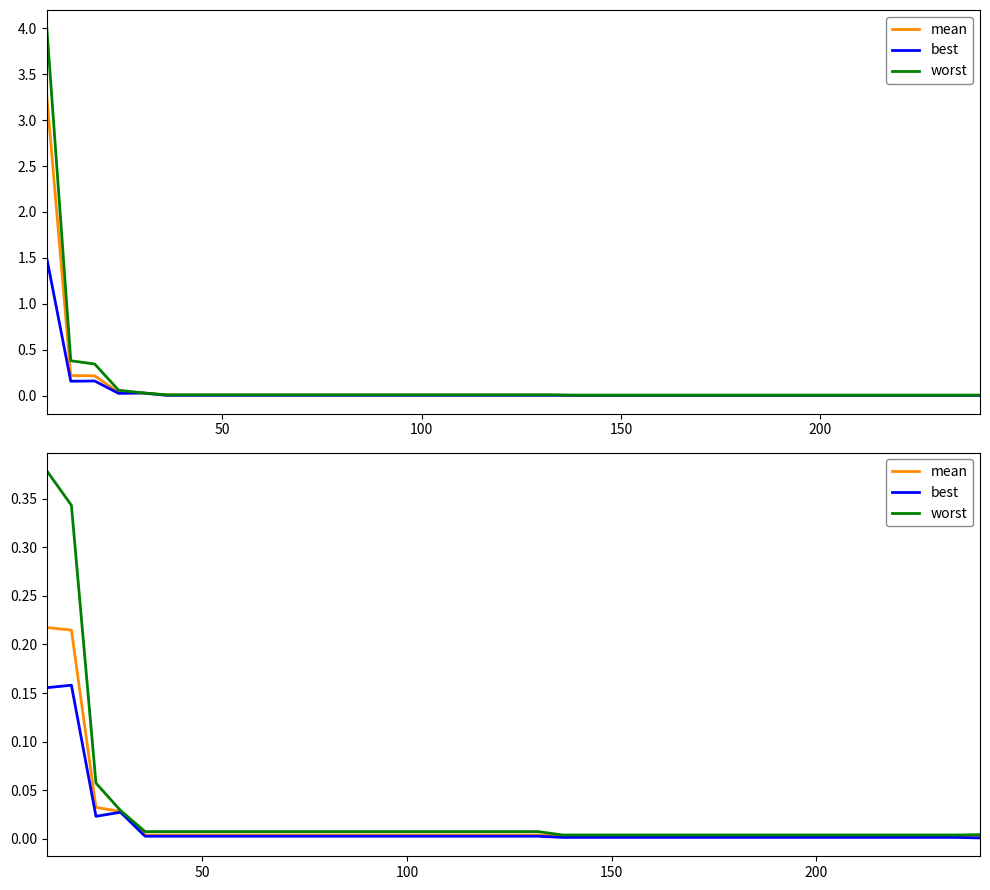

The best series shows 0.0 at 250. True or false?

False